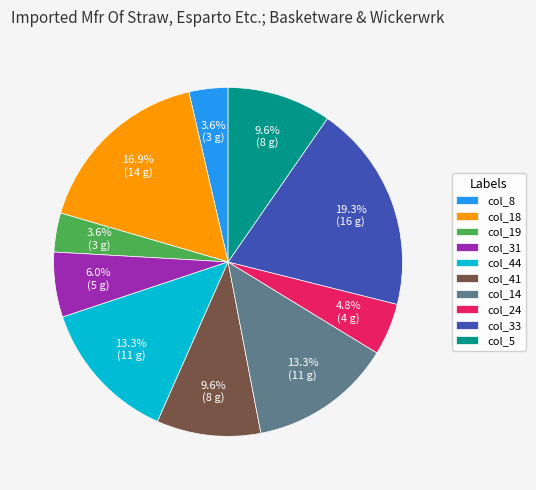

Do col_8 and col_5 together represent more than half of the pie?

No